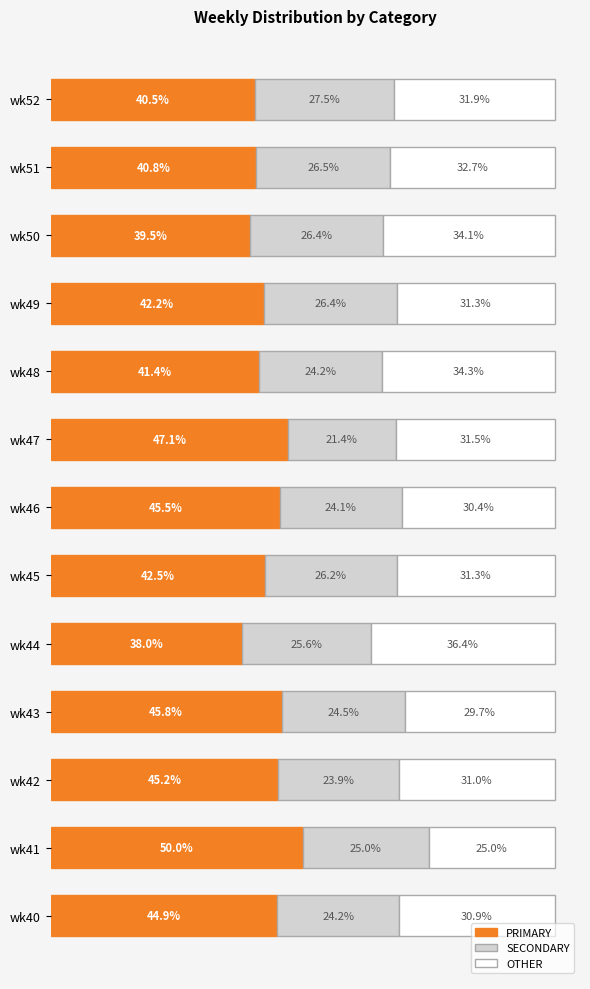

Rank the categories by PRIMARY value from highest to lowest.

wk41, wk47, wk43, wk46, wk42, wk40, wk45, wk49, wk48, wk51, wk52, wk50, wk44